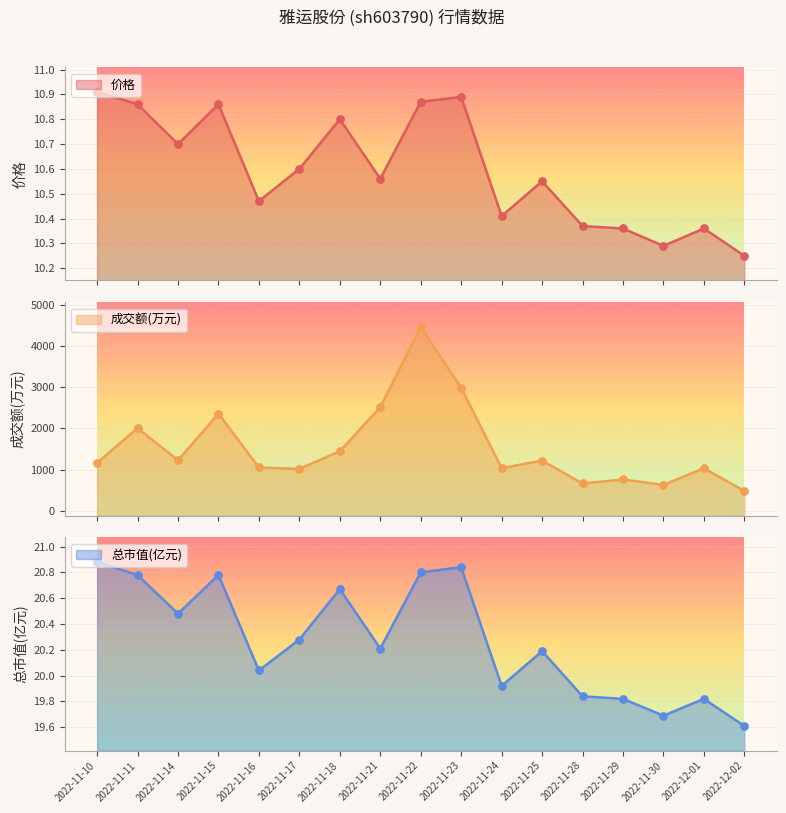

Which series reaches the minimum Y coordinate?

价格